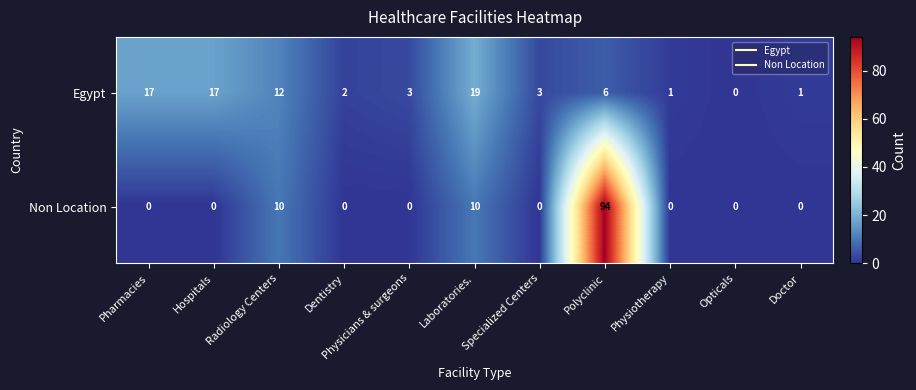

What is the difference between the Non Location values at Specialized Centers and Radiology Centers?

10